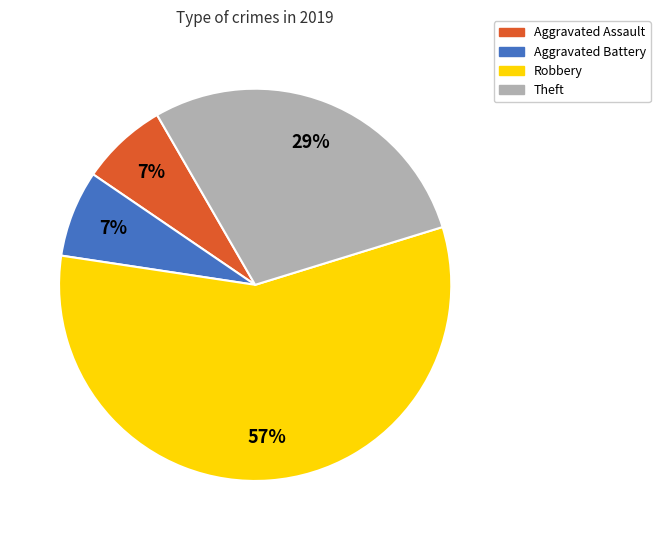

Which category has the biggest portion of the pie?

Robbery